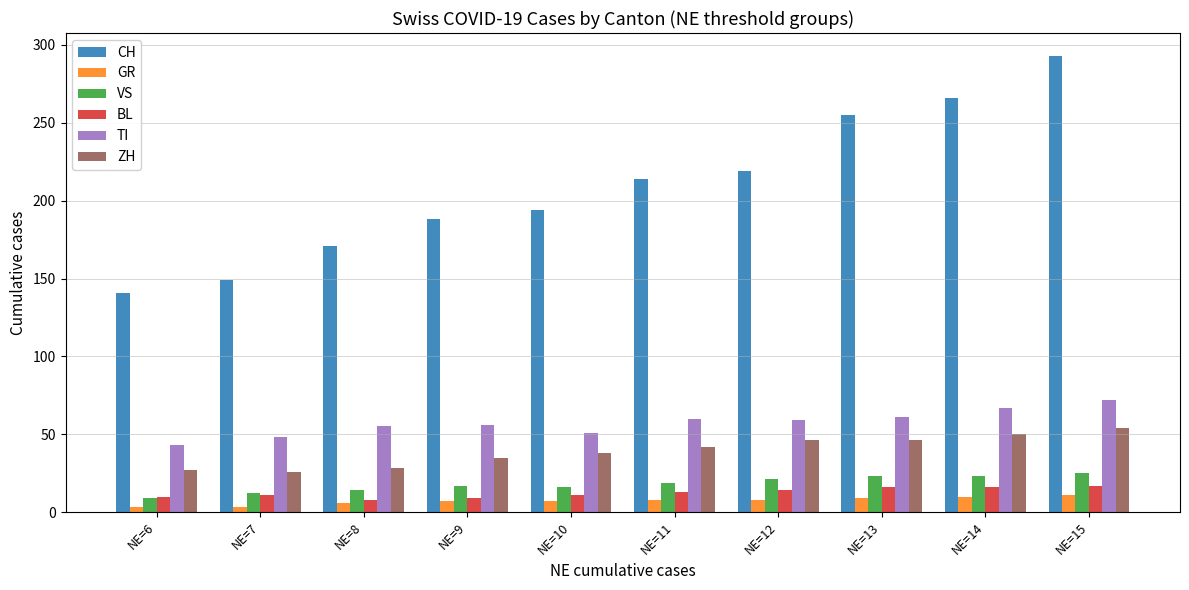

At how many categories does at least one series exceed 208?

5